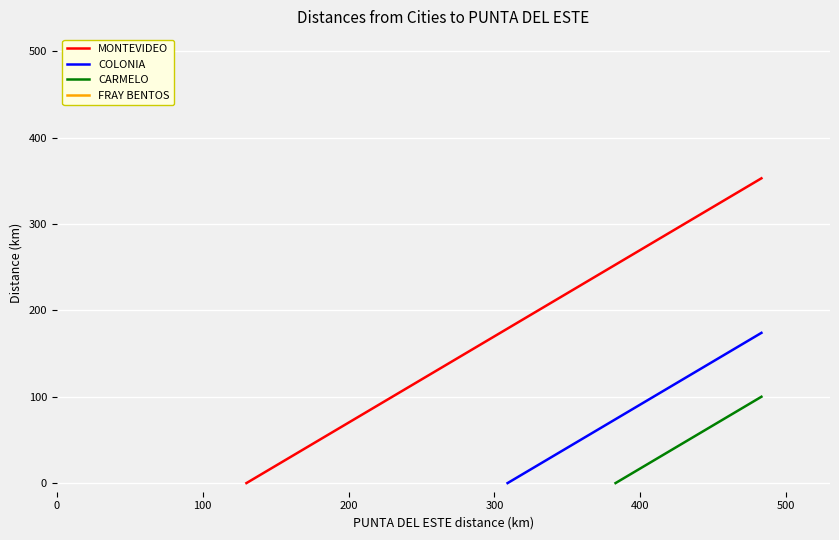

How many data points are less than 253?

2